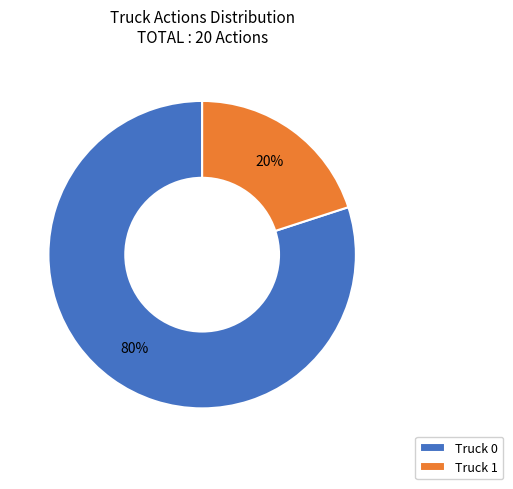

Which slice is the smallest?

Truck 1